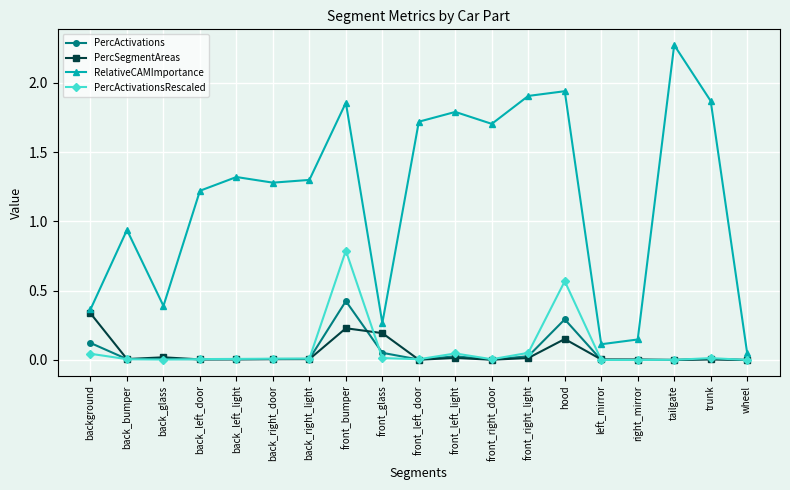

The RelativeCAMImportance series shows 1.5 at tailgate. True or false?

False